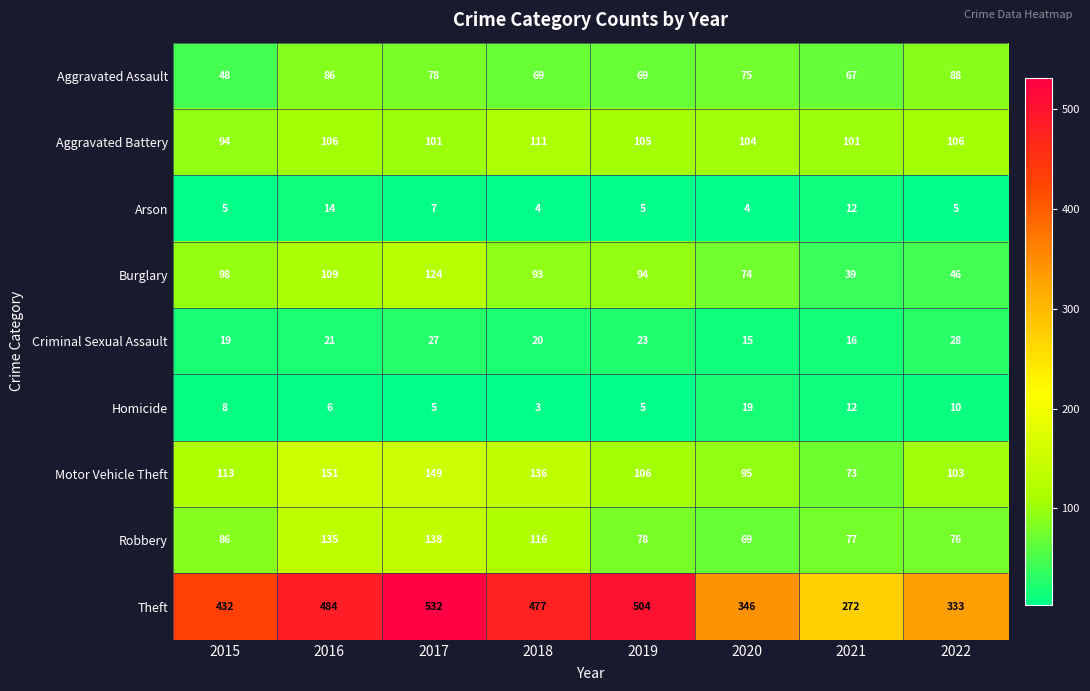

The Aggravated Battery series shows 22 at 2016. True or false?

False